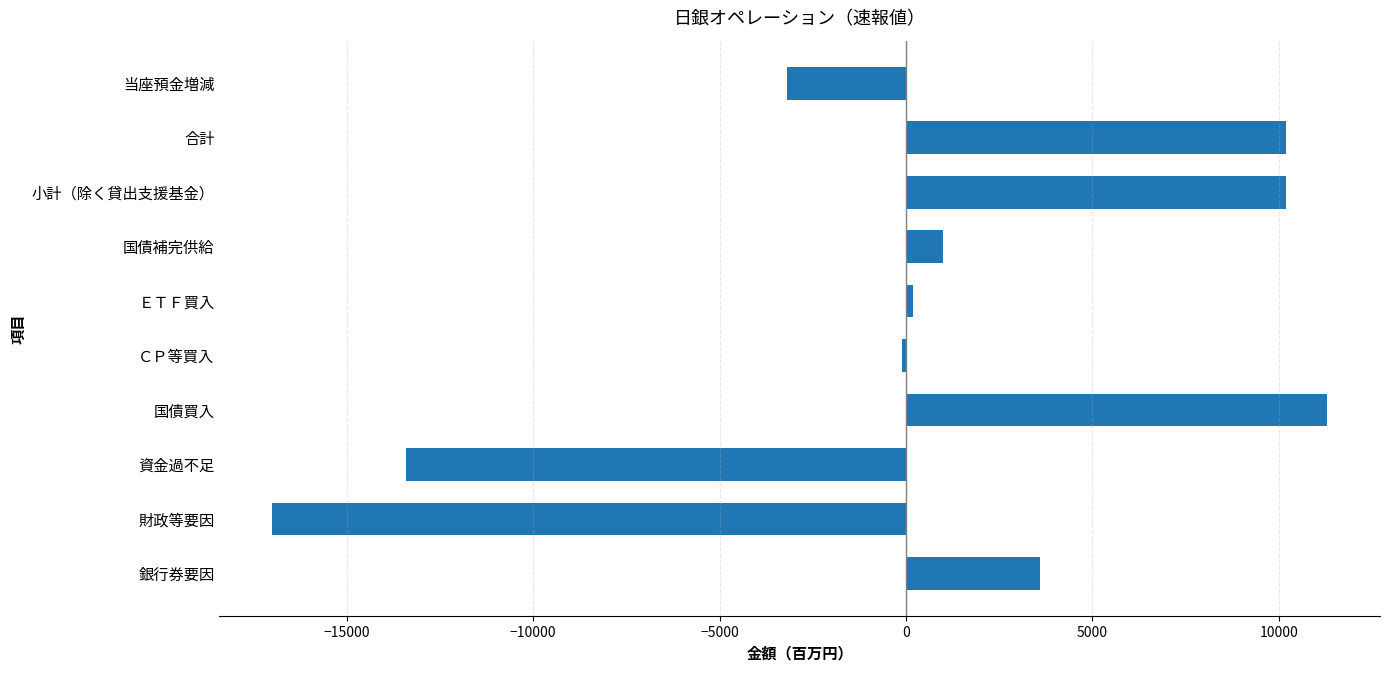

What is the minimum value shown in the chart?

-17000